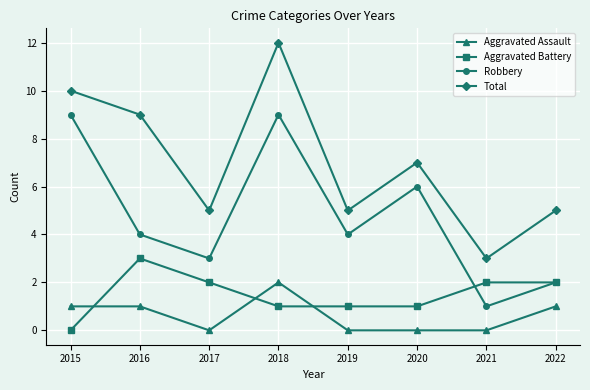

Does the chart display data point markers on the line(s)?

Yes